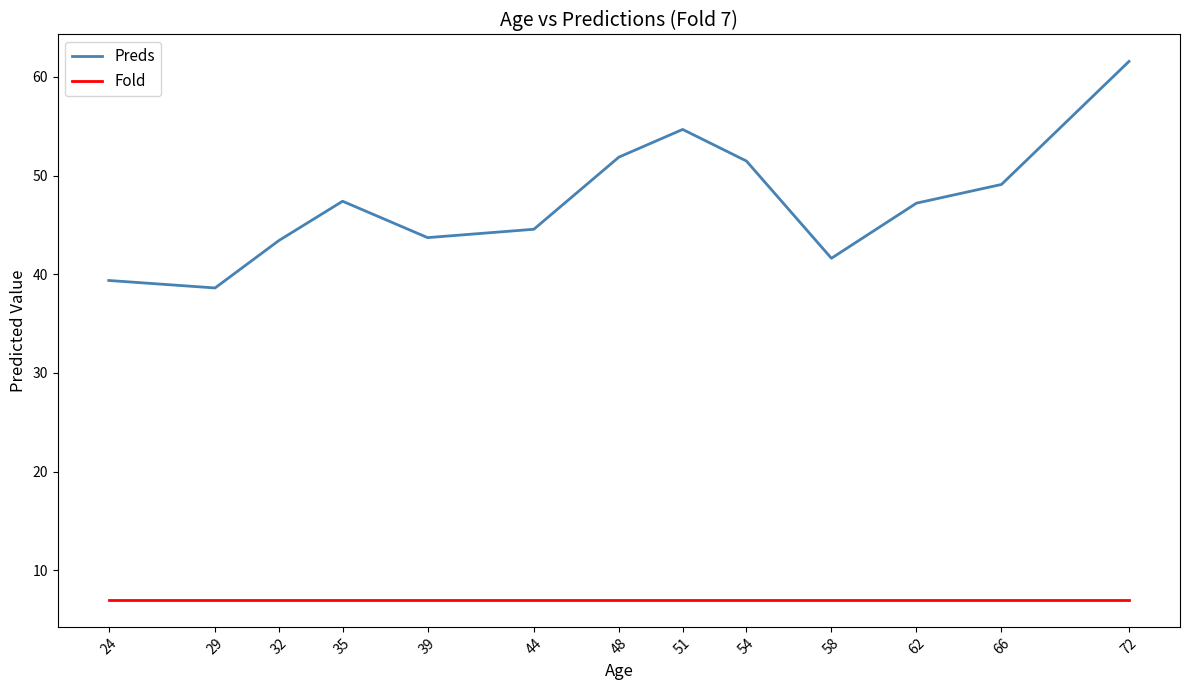

What is the maximum value shown in the chart?

61.6